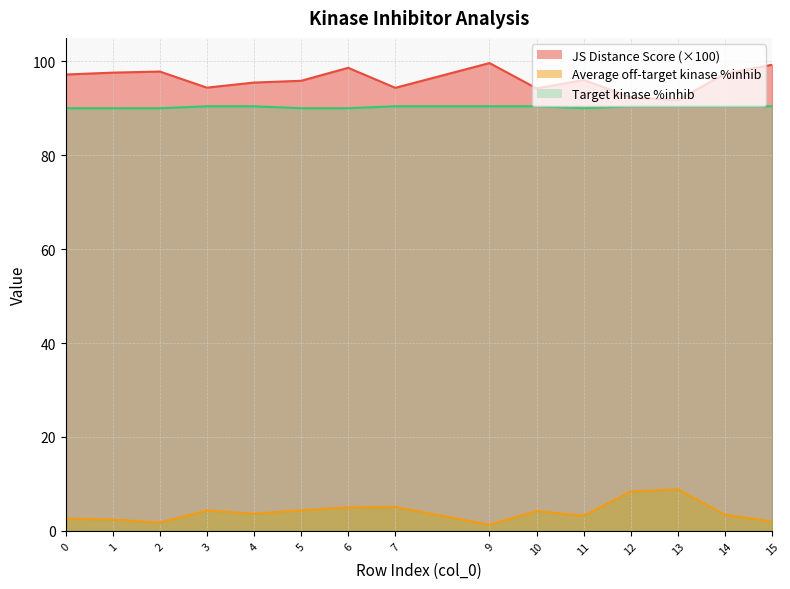

What is the difference between the maximum and minimum values in the JS Distance Score series?

7.9